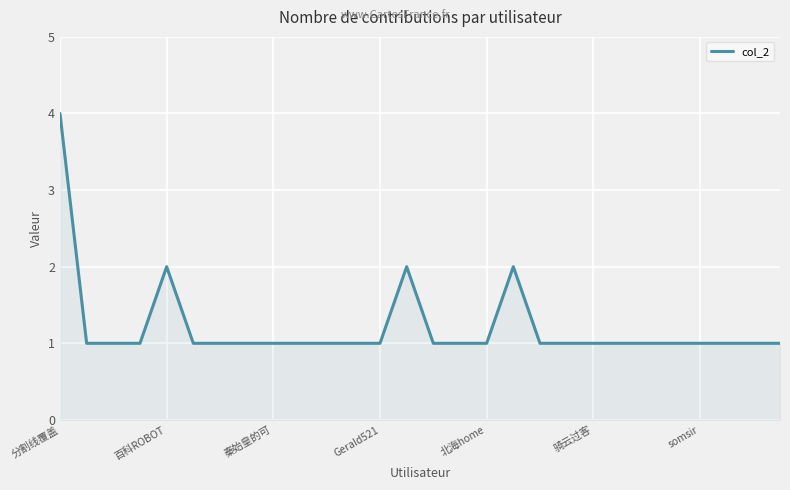

How many lines are shown in the chart?

1